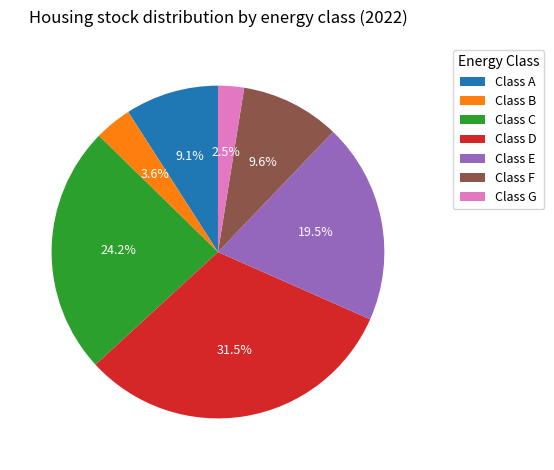

Count the number of slices in the pie.

7